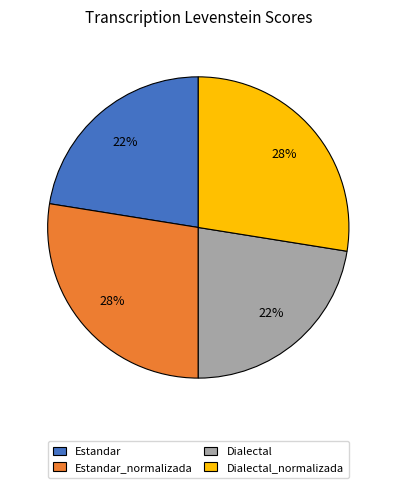

Does any single category account for the majority?

No